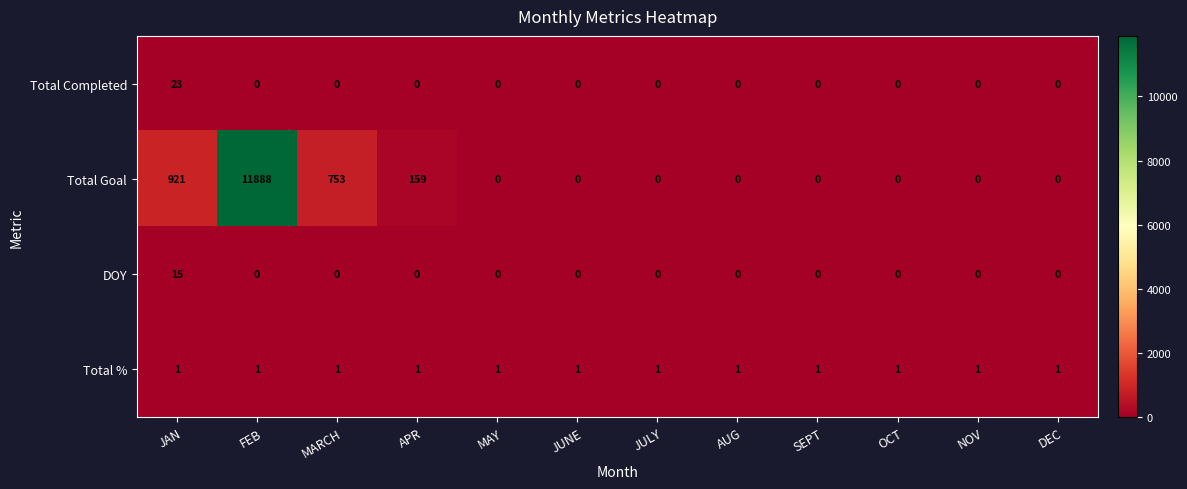

Is it true that Total Completed equals 0 at APR?

True